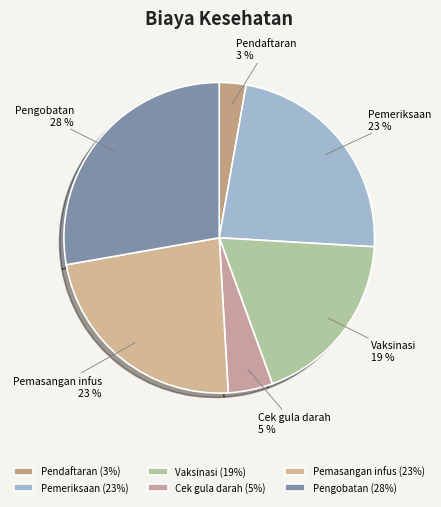

Does Vaksinasi account for over 50% of the chart?

No